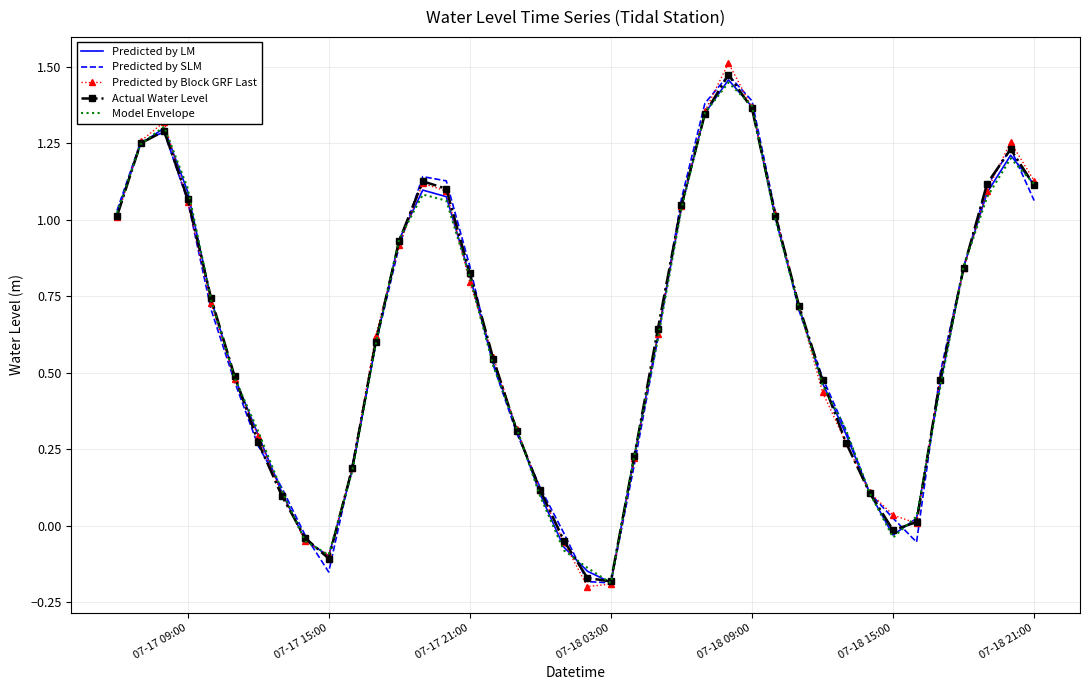

Which series has the widest spread of values?

Predicted by Block GRF Last